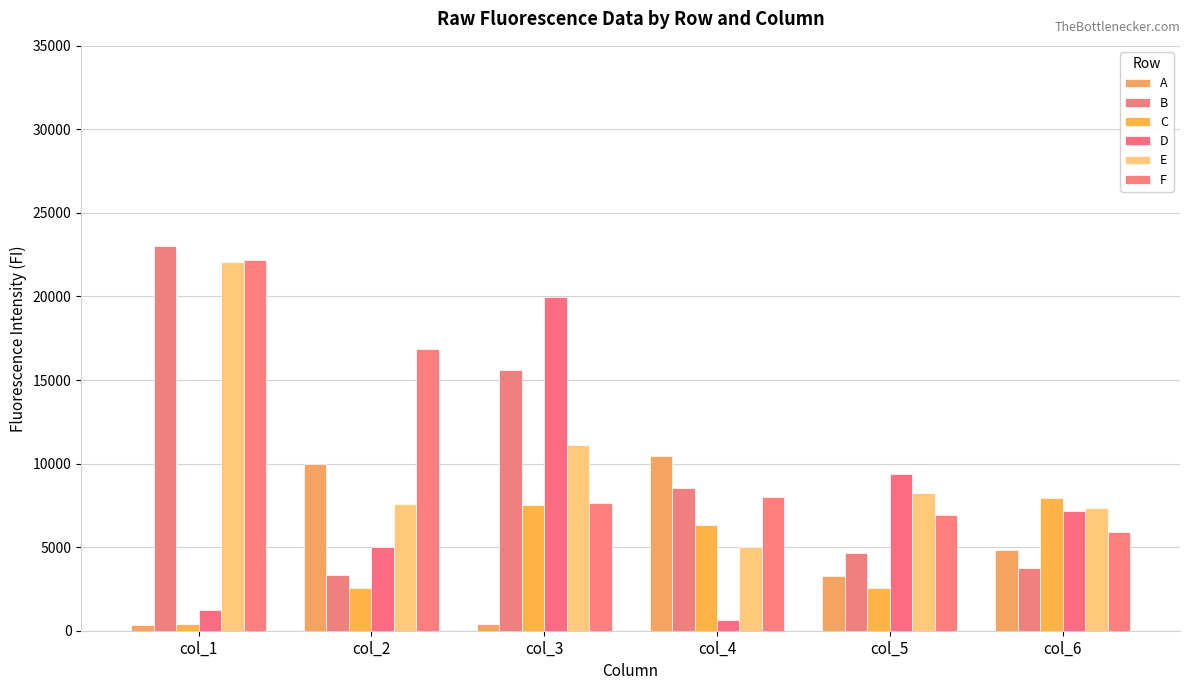

What is the difference between the maximum and second lowest values in the F series?

15220